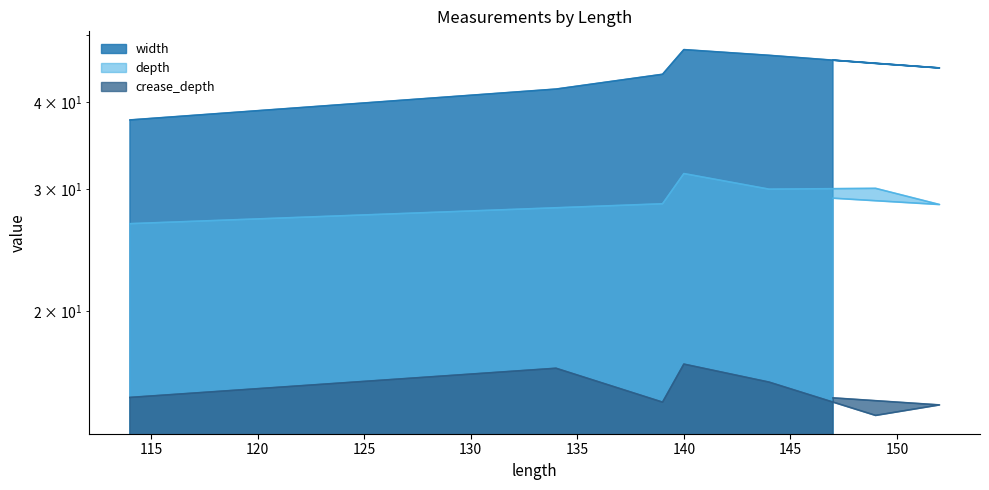

At which category does width reach its first local peak?

140